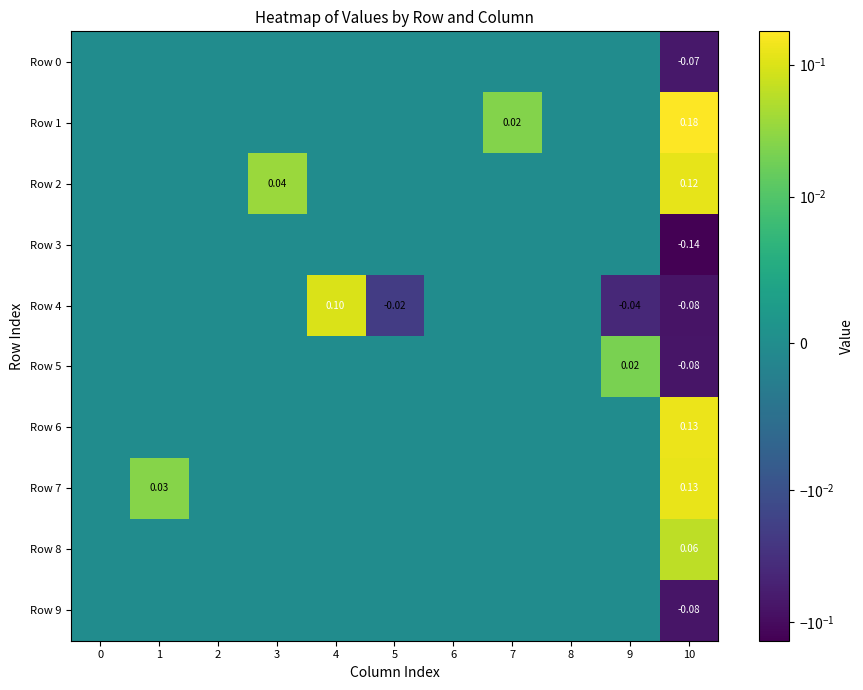

Is it true that Row 2 equals 0.1 at 1?

False